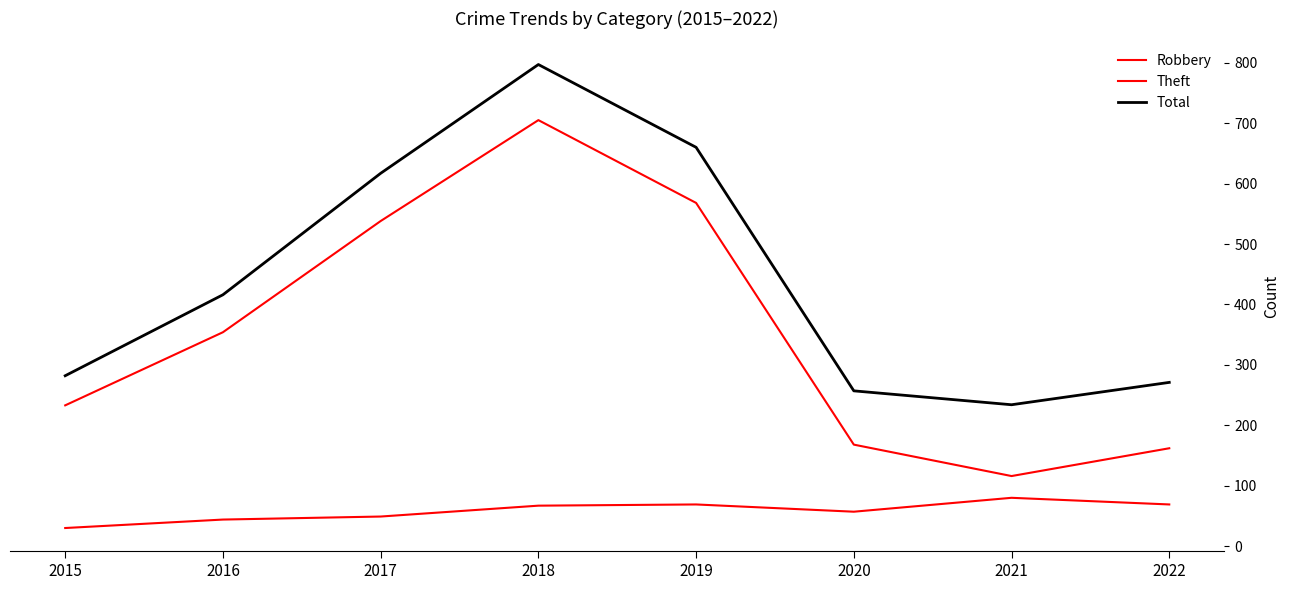

What is the difference between the highest and lowest values at 2022?

202